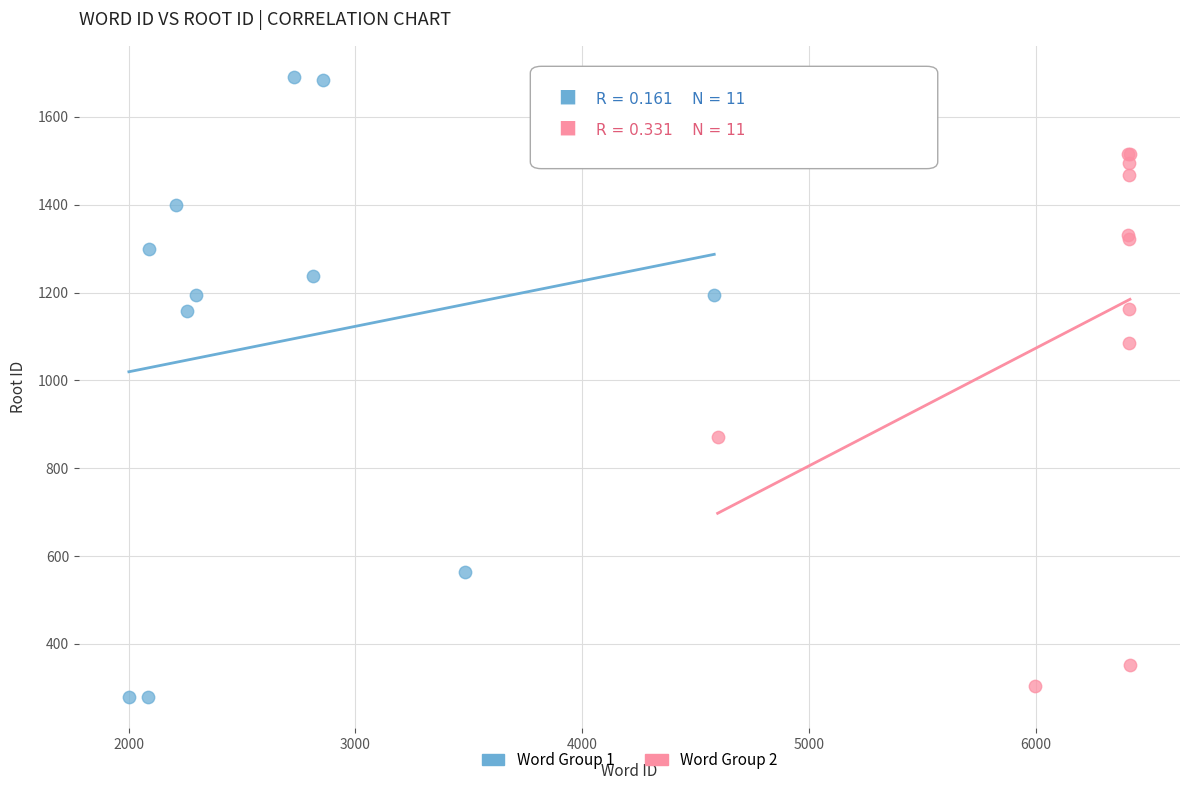

What are all the series names shown in the legend?

Word Group 1, Word Group 2